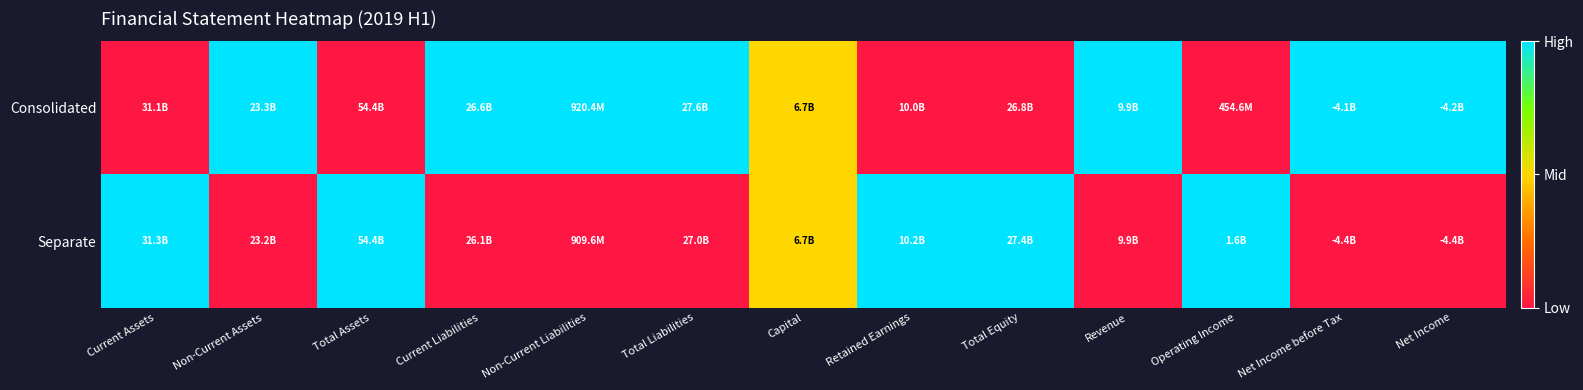

Which series has the largest range (max minus min)?

Consolidated